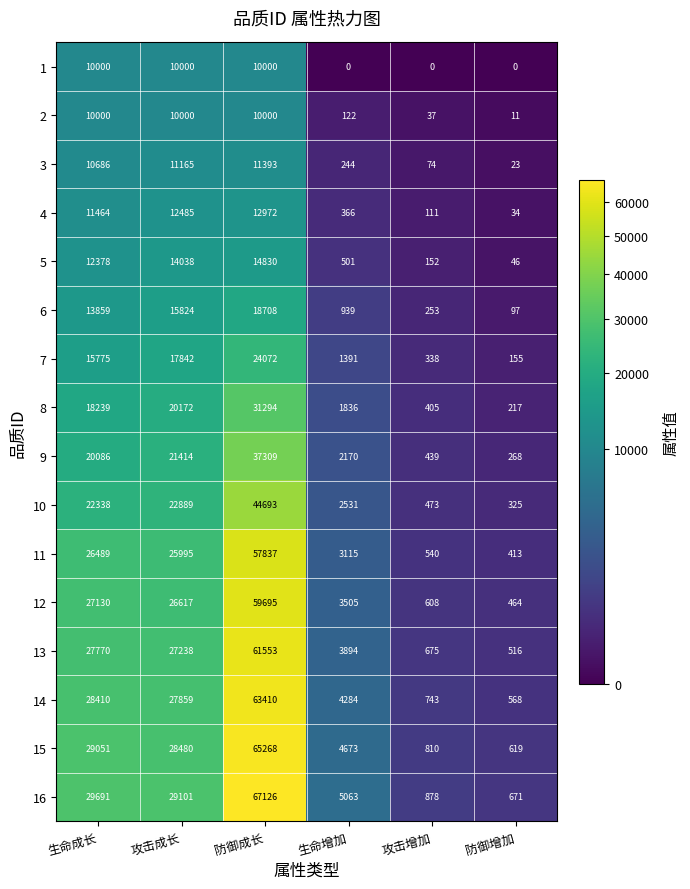

How many data points in 9 are less than 20086?

3